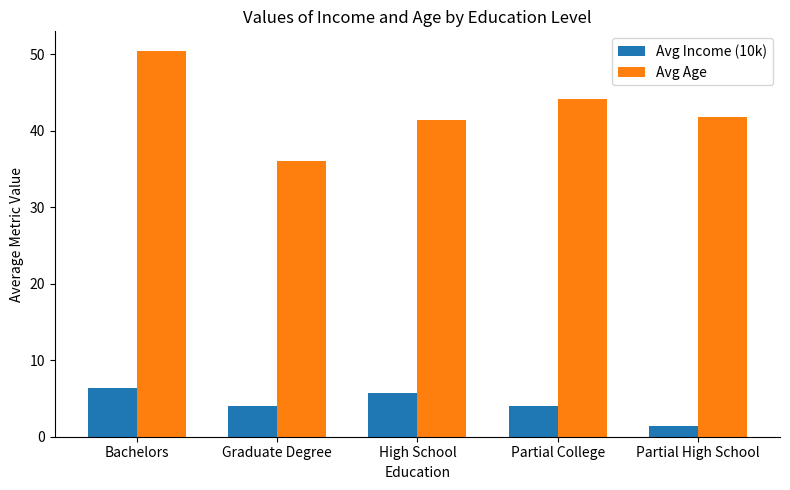

Are the bars horizontal?

No